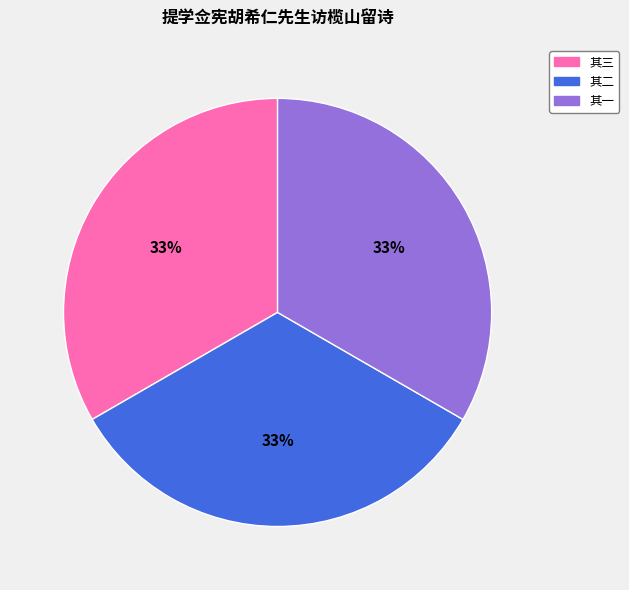

To the nearest percent, what is the average slice percentage?

33%